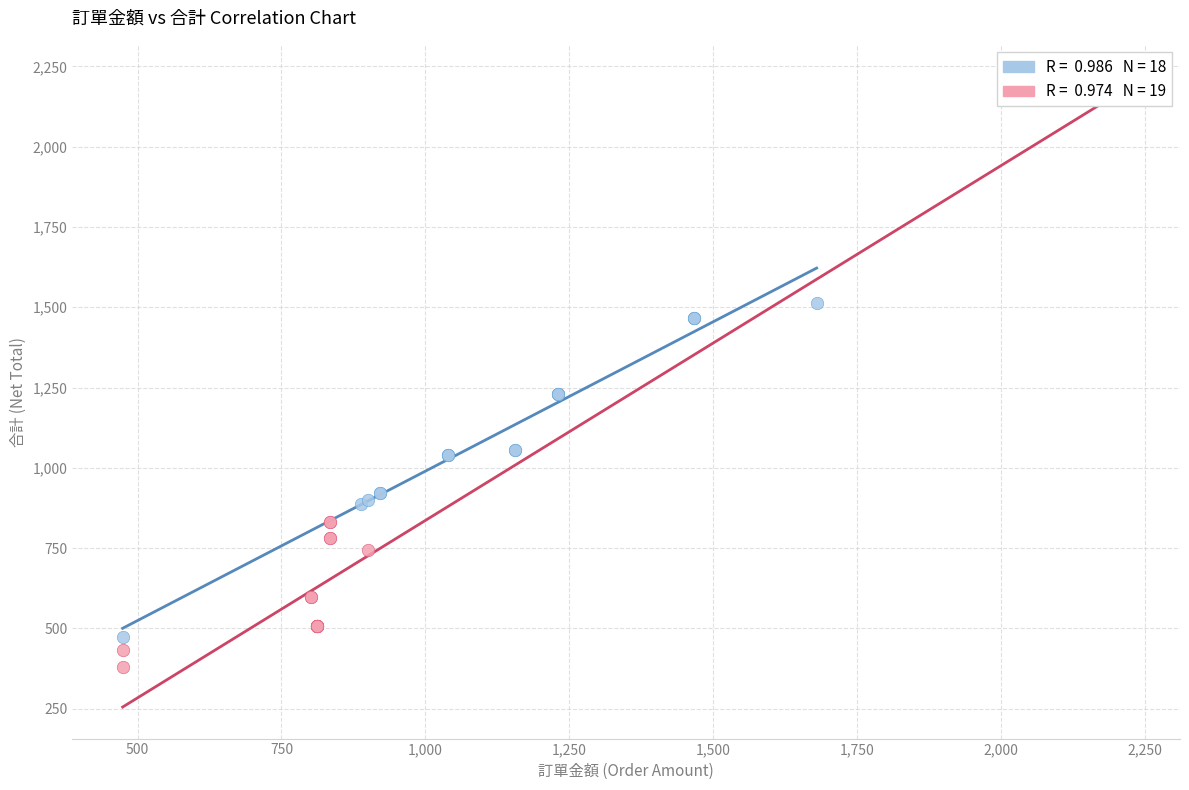

Which series reaches the minimum Y coordinate?

有折扣 (With Discount)